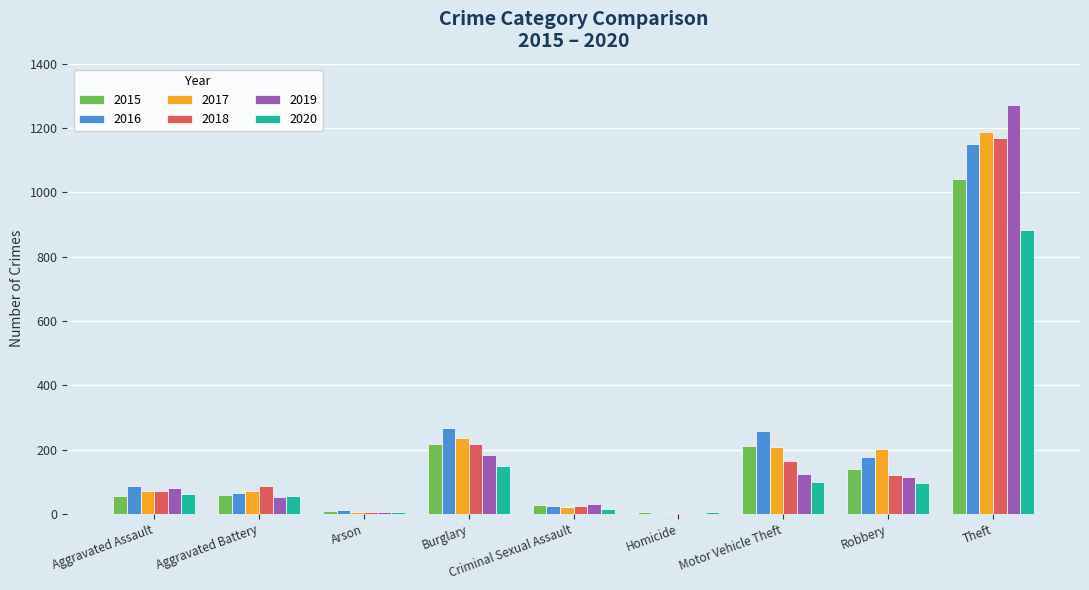

What is the sum of all 2019 values?

1866